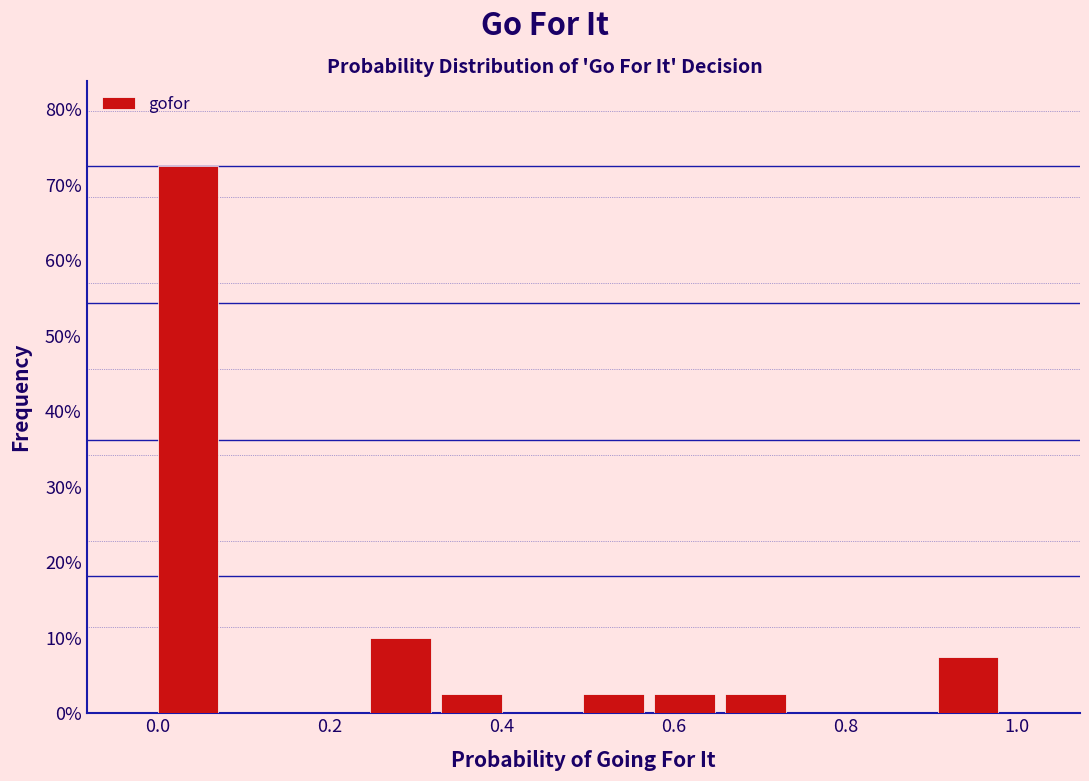

Reading left to right, transcribe this chart: for each bar, give the range it covers on the x-axis and its height. Neither the bar edges nor the heights are printed on the chart, so give them approximately, as read against the axes.

0.00 to 0.08: 73
0.08 to 0.16: 0
0.16 to 0.24: 0
0.24 to 0.34: 10
0.34 to 0.42: 3
0.42 to 0.50: 0
0.50 to 0.58: 3
0.58 to 0.66: 3
0.66 to 0.74: 3
0.74 to 0.82: 0
0.82 to 0.90: 0
0.90 to 1.00: 8